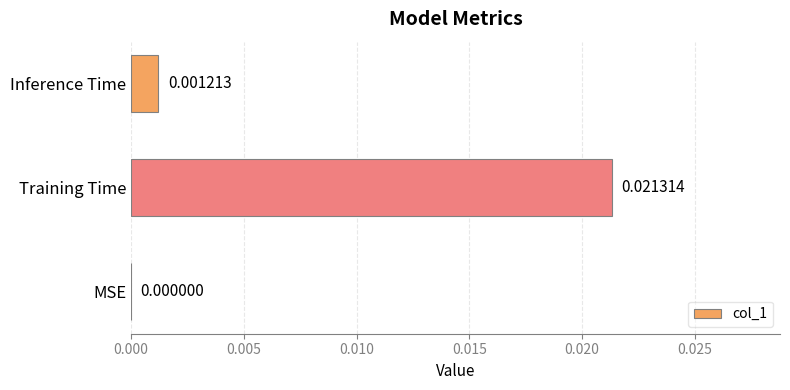

How many data points are above 0?

2